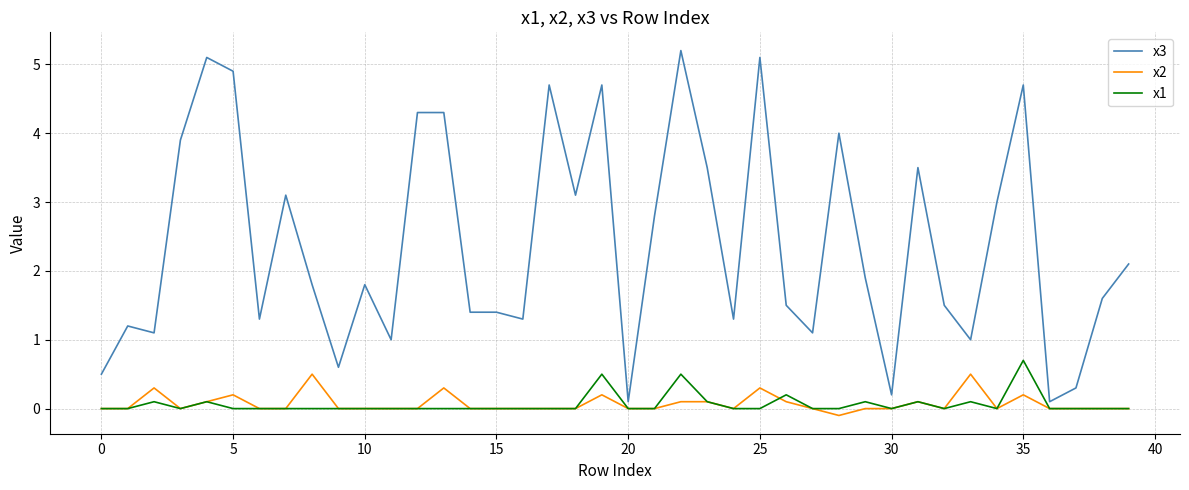

What is the greatest value displayed?

5.2